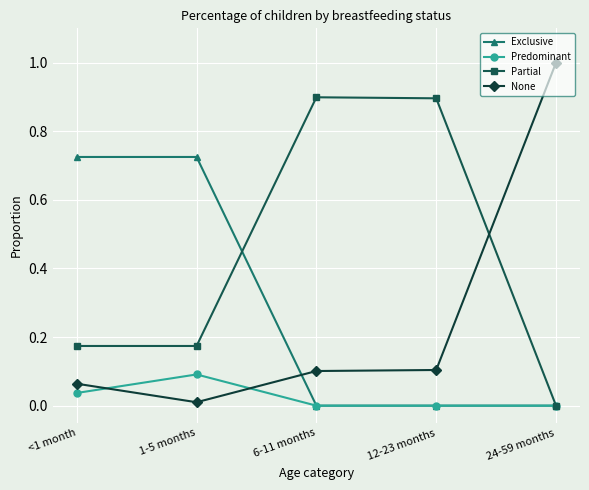

What is the total value across all series at 12-23 months?

1.0